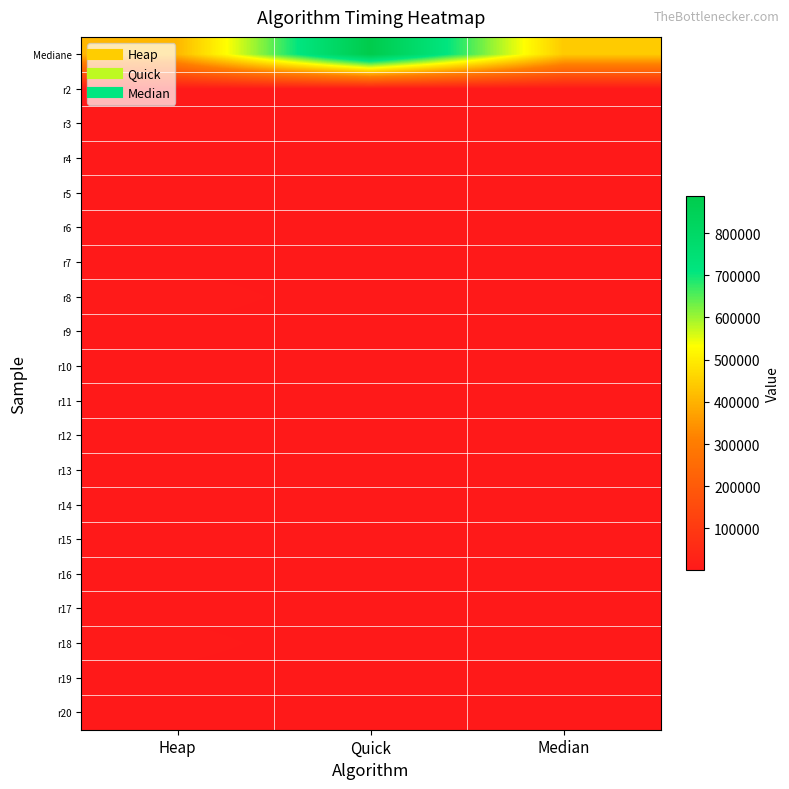

What is the total value across all series at Heap?

476161